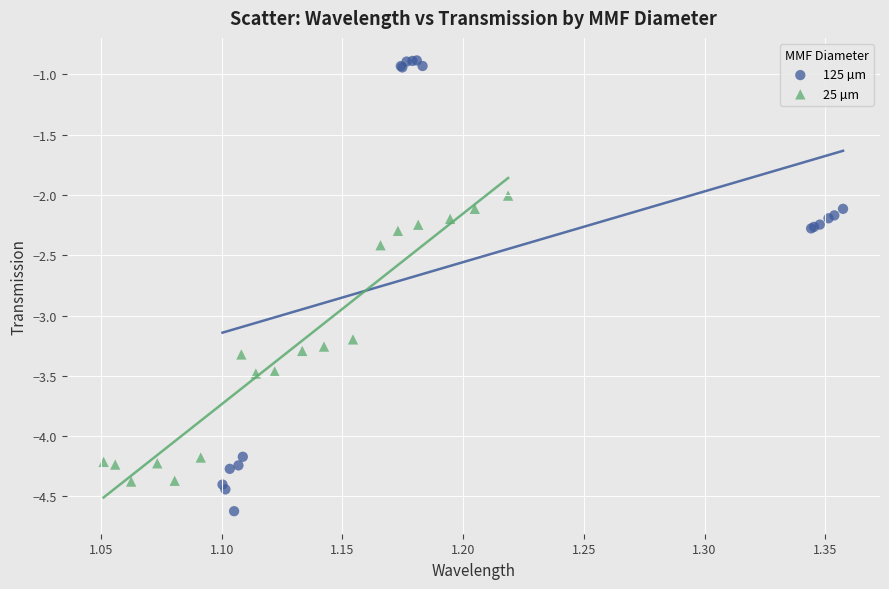

Which series reaches the maximum Y coordinate?

125 µm